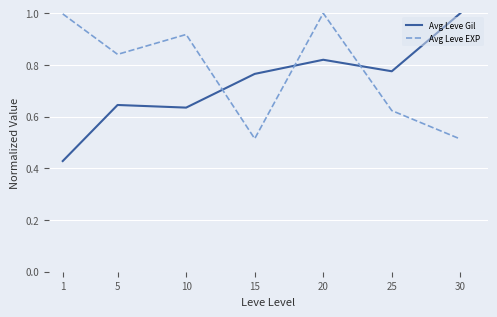

How many intersections are there between Avg Leve Gil and Avg Leve EXP?

3